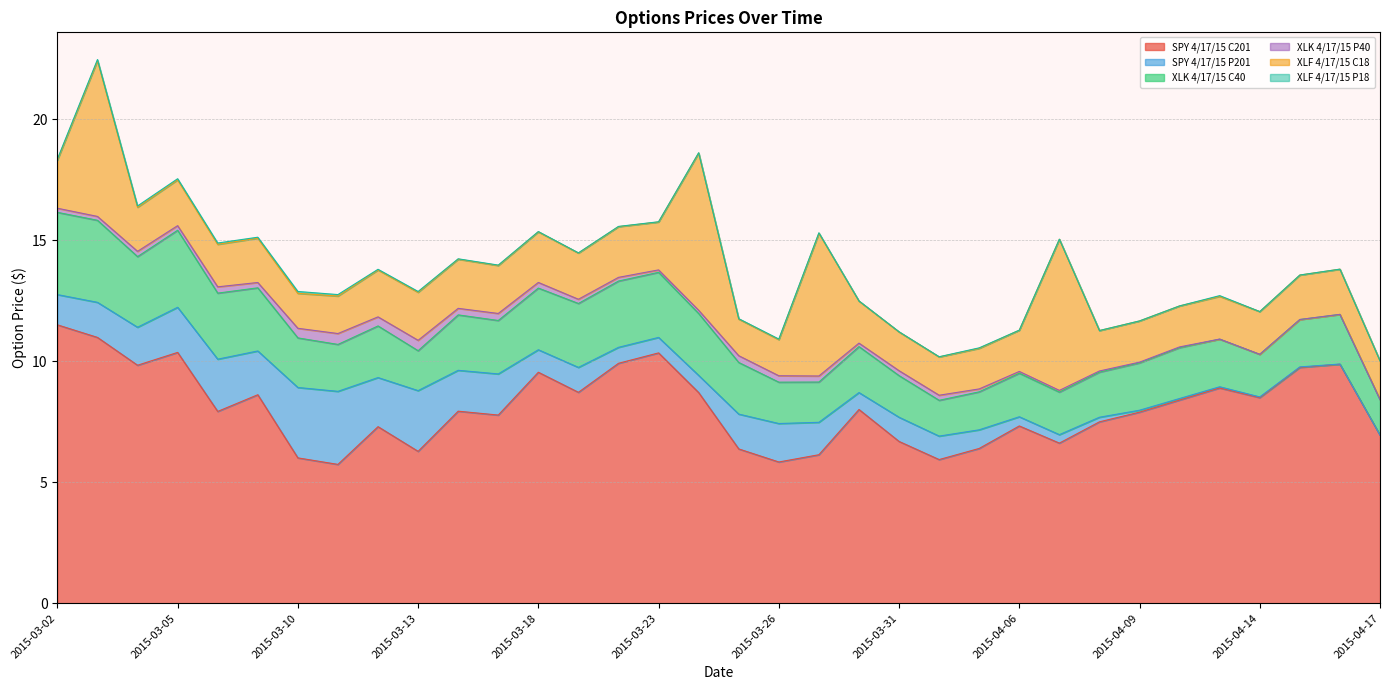

How many positive values does the SPY 4/17/15 P201 series have?

33